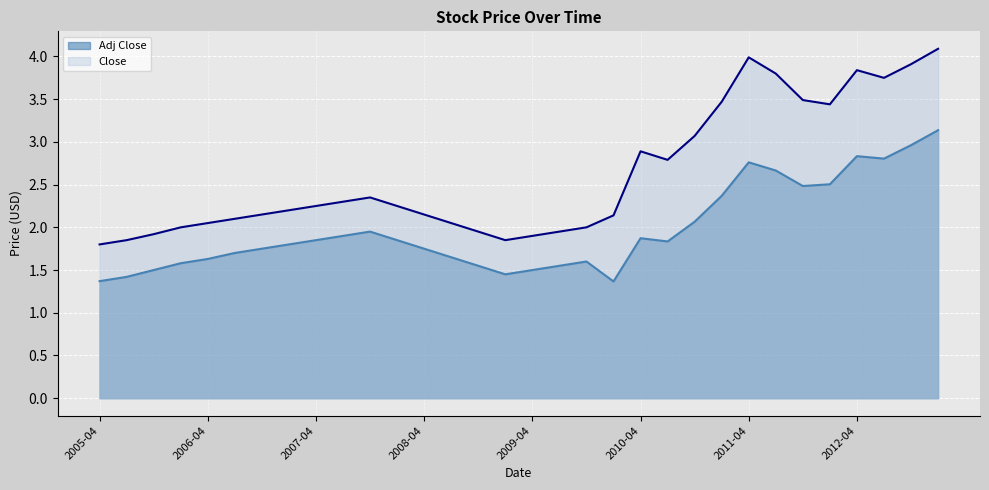

True or false: Adj Close and Close cross at least once.

False